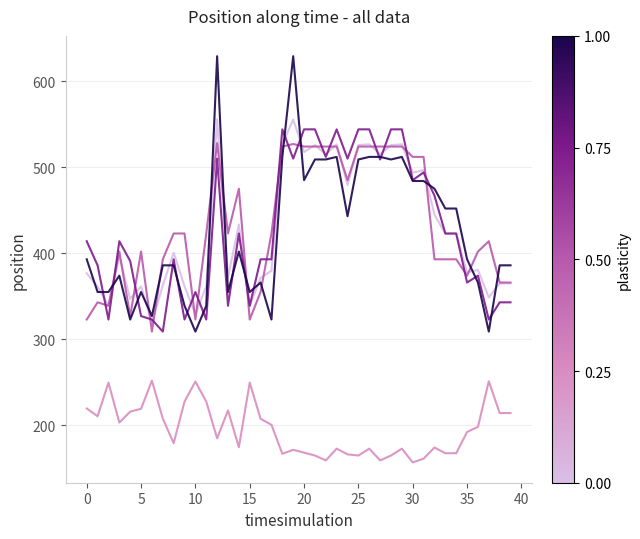

What is the minimum value shown in the chart?

157.0